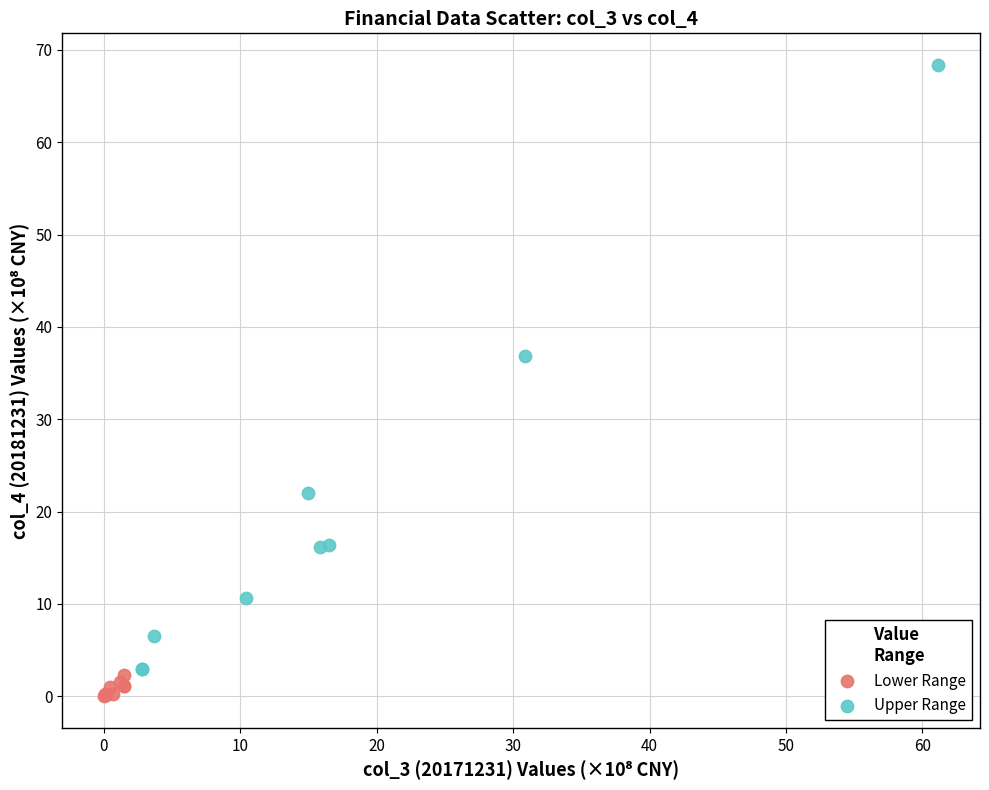

Which series reaches the maximum Y coordinate?

Upper Range